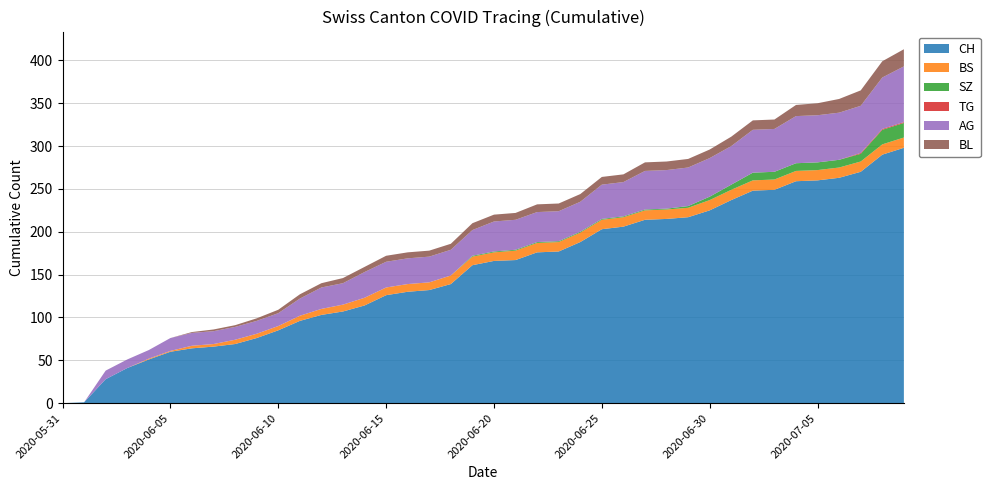

Reading left to right, transcribe all the data shown in this chart.

CH: 2020-05-31=0	2020-06-01=1	2020-06-02=28	2020-06-03=41	2020-06-04=51	2020-06-05=60	2020-06-06=64	2020-06-07=66	2020-06-08=69	2020-06-09=76	2020-06-10=85	2020-06-11=96	2020-06-12=103	2020-06-13=107	2020-06-14=114	2020-06-15=126	2020-06-16=130	2020-06-17=132	2020-06-18=139	2020-06-19=161	2020-06-20=166	2020-06-21=167	2020-06-22=176	2020-06-23=177	2020-06-24=188	2020-06-25=203	2020-06-26=206	2020-06-27=214	2020-06-28=215	2020-06-29=217	2020-06-30=225	2020-07-01=237	2020-07-02=248	2020-07-03=249	2020-07-04=259	2020-07-05=260	2020-07-06=263	2020-07-07=270	2020-07-08=290	2020-07-09=298
BS: 2020-05-31=0	2020-06-01=0	2020-06-02=0	2020-06-03=0	2020-06-04=1	2020-06-05=1	2020-06-06=3	2020-06-07=3	2020-06-08=5	2020-06-09=5	2020-06-10=5	2020-06-11=6	2020-06-12=7	2020-06-13=8	2020-06-14=9	2020-06-15=9	2020-06-16=9	2020-06-17=9	2020-06-18=10	2020-06-19=10	2020-06-20=10	2020-06-21=11	2020-06-22=11	2020-06-23=11	2020-06-24=11	2020-06-25=11	2020-06-26=11	2020-06-27=11	2020-06-28=11	2020-06-29=11	2020-06-30=12	2020-07-01=12	2020-07-02=12	2020-07-03=12	2020-07-04=12	2020-07-05=12	2020-07-06=12	2020-07-07=12	2020-07-08=12	2020-07-09=12
SZ: 2020-05-31=0	2020-06-01=0	2020-06-02=0	2020-06-03=0	2020-06-04=0	2020-06-05=0	2020-06-06=0	2020-06-07=0	2020-06-08=0	2020-06-09=0	2020-06-10=0	2020-06-11=0	2020-06-12=0	2020-06-13=0	2020-06-14=0	2020-06-15=0	2020-06-16=0	2020-06-17=0	2020-06-18=0	2020-06-19=1	2020-06-20=1	2020-06-21=1	2020-06-22=1	2020-06-23=1	2020-06-24=1	2020-06-25=1	2020-06-26=1	2020-06-27=1	2020-06-28=1	2020-06-29=2	2020-06-30=4	2020-07-01=6	2020-07-02=9	2020-07-03=9	2020-07-04=9	2020-07-05=9	2020-07-06=9	2020-07-07=9	2020-07-08=17	2020-07-09=17
TG: 2020-05-31=0	2020-06-01=0	2020-06-02=0	2020-06-03=0	2020-06-04=0	2020-06-05=0	2020-06-06=0	2020-06-07=0	2020-06-08=0	2020-06-09=0	2020-06-10=0	2020-06-11=0	2020-06-12=0	2020-06-13=0	2020-06-14=0	2020-06-15=0	2020-06-16=0	2020-06-17=0	2020-06-18=0	2020-06-19=0	2020-06-20=0	2020-06-21=0	2020-06-22=0	2020-06-23=0	2020-06-24=0	2020-06-25=0	2020-06-26=0	2020-06-27=0	2020-06-28=0	2020-06-29=0	2020-06-30=0	2020-07-01=0	2020-07-02=0	2020-07-03=0	2020-07-04=0	2020-07-05=0	2020-07-06=0	2020-07-07=1	2020-07-08=1	2020-07-09=1
AG: 2020-05-31=0	2020-06-01=0	2020-06-02=10	2020-06-03=10	2020-06-04=10	2020-06-05=15	2020-06-06=15	2020-06-07=15	2020-06-08=15	2020-06-09=15	2020-06-10=15	2020-06-11=20	2020-06-12=25	2020-06-13=25	2020-06-14=30	2020-06-15=30	2020-06-16=30	2020-06-17=30	2020-06-18=30	2020-06-19=30	2020-06-20=35	2020-06-21=35	2020-06-22=35	2020-06-23=35	2020-06-24=35	2020-06-25=40	2020-06-26=40	2020-06-27=45	2020-06-28=45	2020-06-29=45	2020-06-30=45	2020-07-01=45	2020-07-02=50	2020-07-03=50	2020-07-04=55	2020-07-05=55	2020-07-06=55	2020-07-07=55	2020-07-08=60	2020-07-09=65
BL: 2020-05-31=0	2020-06-01=0	2020-06-02=0	2020-06-03=0	2020-06-04=0	2020-06-05=0	2020-06-06=1	2020-06-07=2	2020-06-08=2	2020-06-09=3	2020-06-10=4	2020-06-11=5	2020-06-12=5	2020-06-13=6	2020-06-14=6	2020-06-15=7	2020-06-16=7	2020-06-17=7	2020-06-18=7	2020-06-19=8	2020-06-20=8	2020-06-21=8	2020-06-22=9	2020-06-23=9	2020-06-24=9	2020-06-25=9	2020-06-26=9	2020-06-27=10	2020-06-28=10	2020-06-29=10	2020-06-30=10	2020-07-01=11	2020-07-02=11	2020-07-03=11	2020-07-04=13	2020-07-05=14	2020-07-06=16	2020-07-07=18	2020-07-08=19	2020-07-09=20